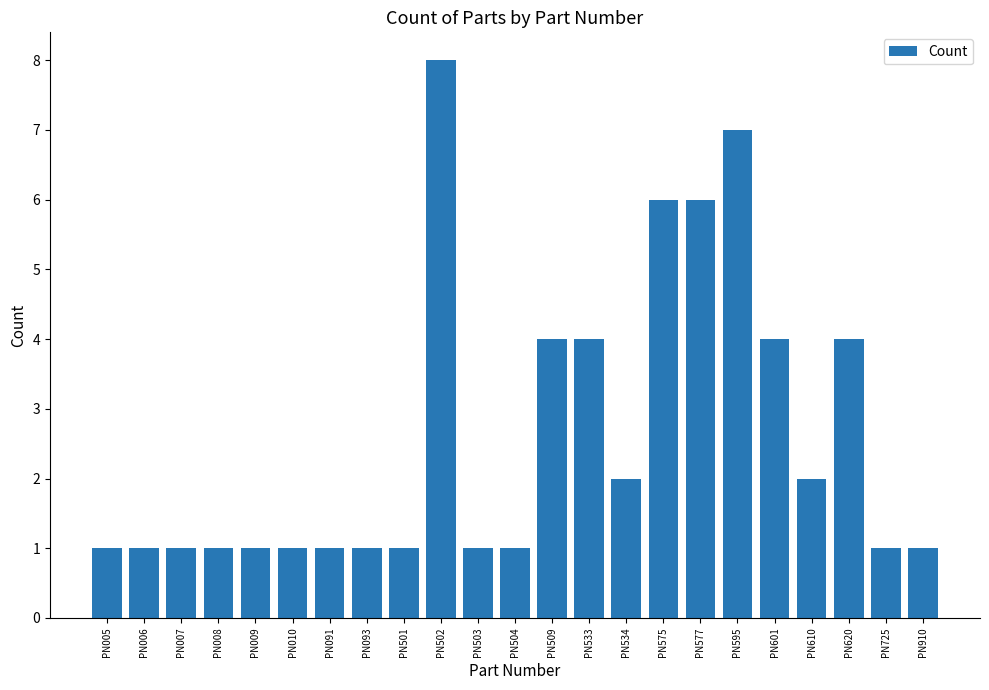

Count the values in the range 1 to 4.

19